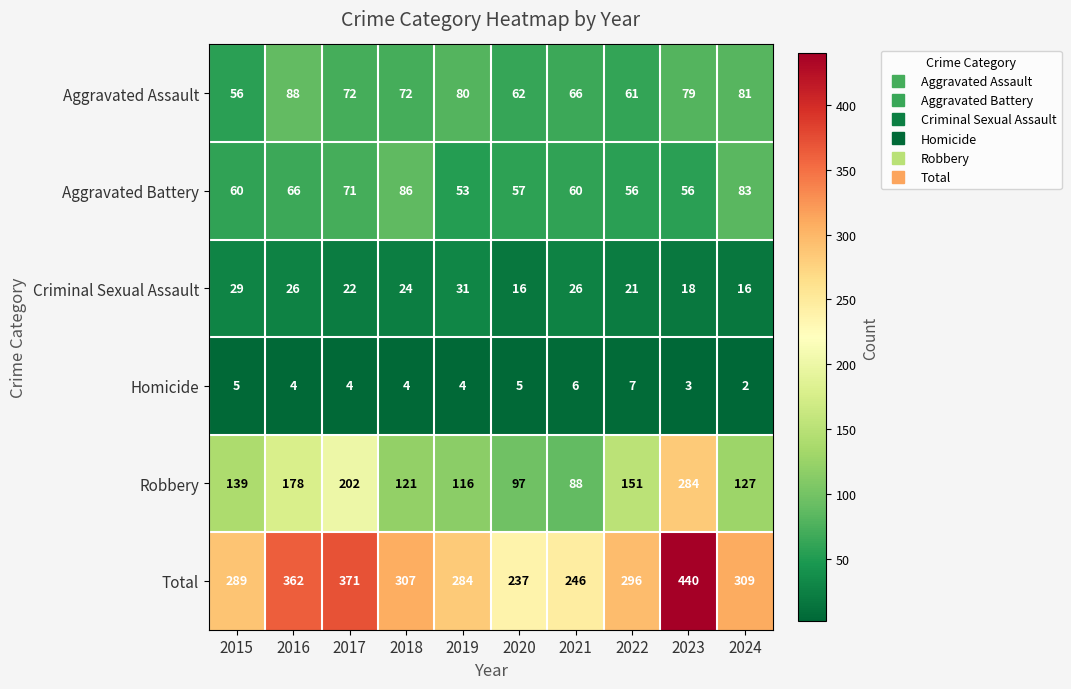

Which category has the lowest value across all series?

2024